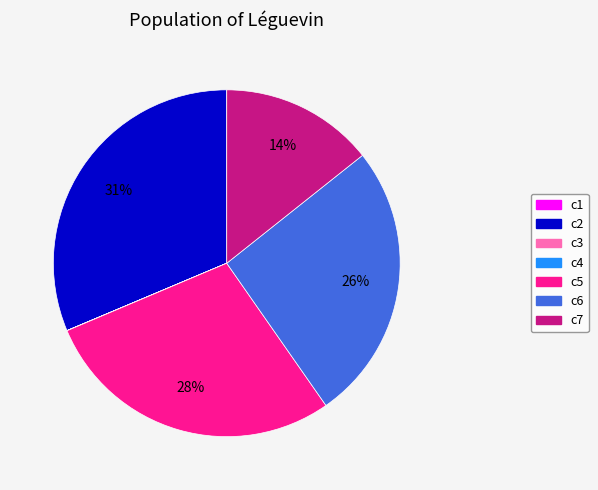

To the nearest percent, what is the average slice percentage?

14%